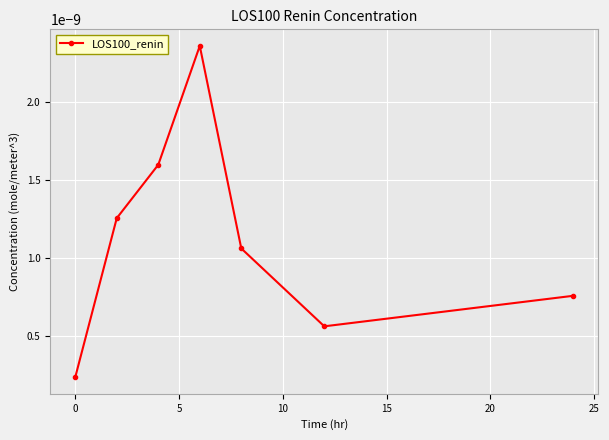

How many lines are shown in the chart?

1